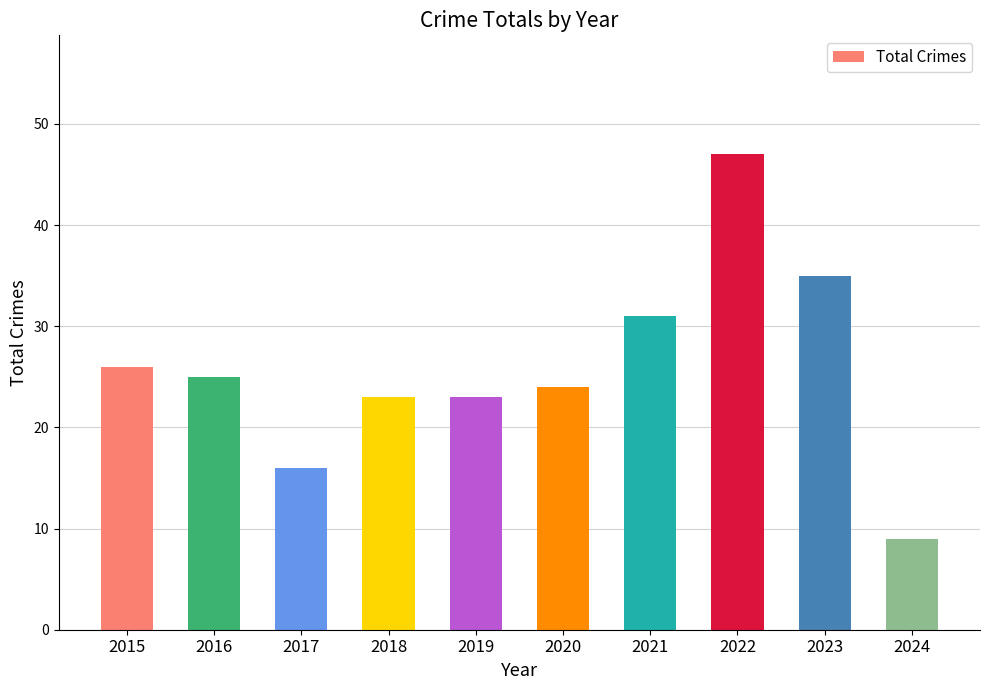

Reading right to left, what are all the values shown in this chart?

9	35	47	31	24	23	23	16	25	26